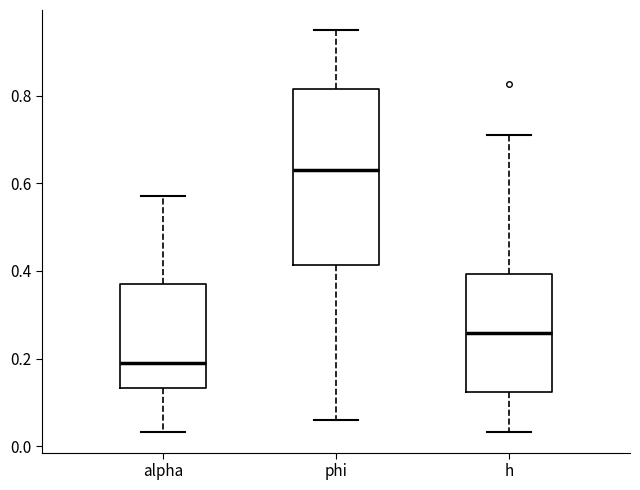

Reading left to right, read every box against the y-axis: the position of its median line, the range the box covers, and the ends of its whiskers. The values are not printed on the chart, so give them approximately, as read against the axis.

alpha: median 0.18, box 0.14 to 0.38, whiskers 0.04 to 0.58
phi: median 0.64, box 0.42 to 0.82, whiskers 0.06 to 0.94
h: median 0.26, box 0.12 to 0.40, whiskers 0.04 to 0.72